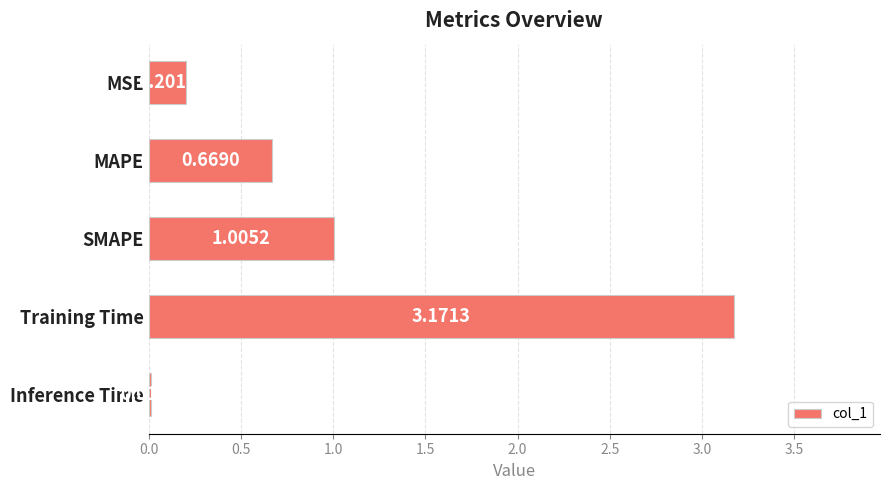

What is the difference between the values at Training Time and MAPE?

2.5